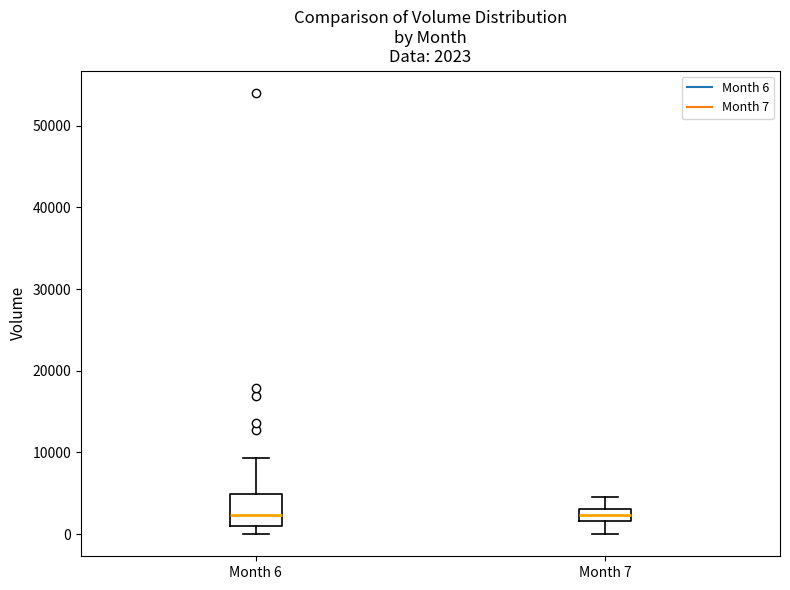

Comparing the boxes themselves (not the whiskers), which one is the tallest?

Month 6